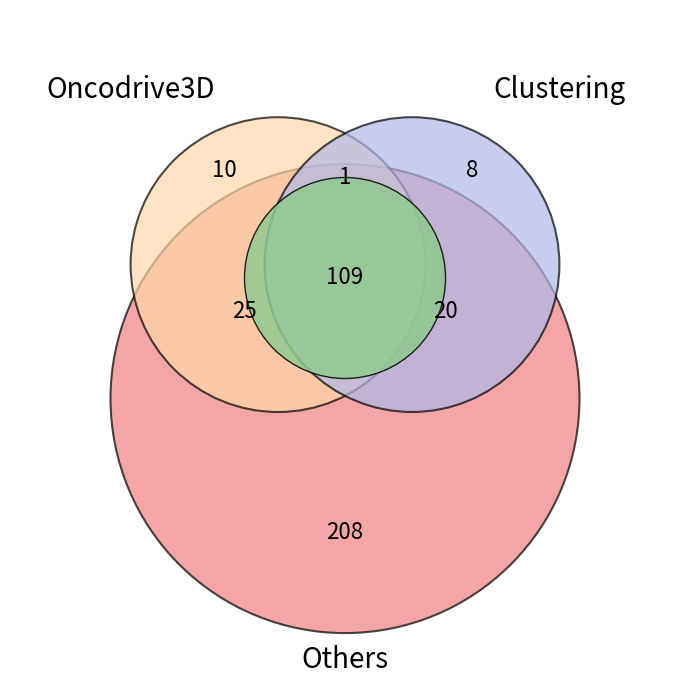

Is there a majority slice in this chart?

No